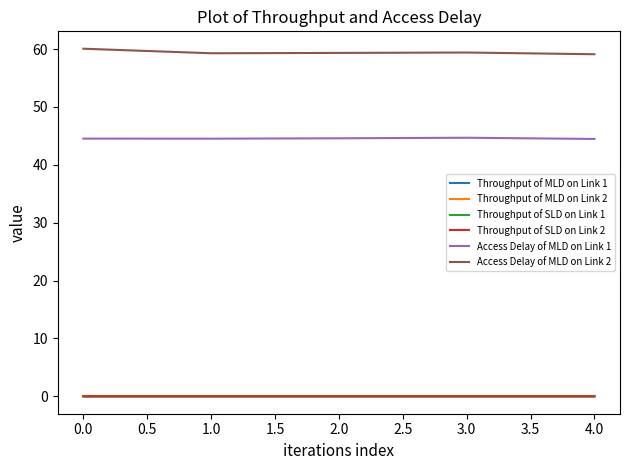

What is the maximum value shown in the chart?

60.1